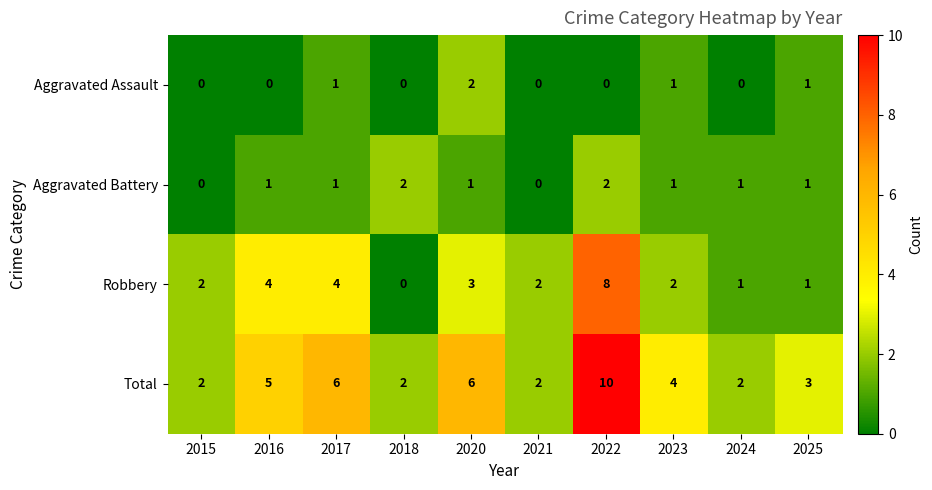

Rank the series at 2022 from highest to lowest value.

Total, Robbery, Aggravated Battery, Aggravated Assault